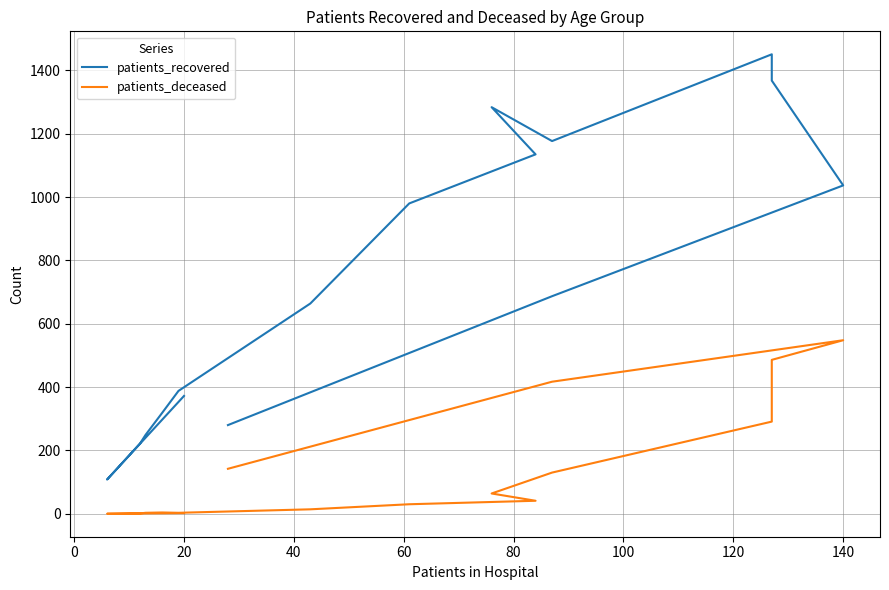

True or false: patients_deceased and patients_recovered intersect in this chart.

False